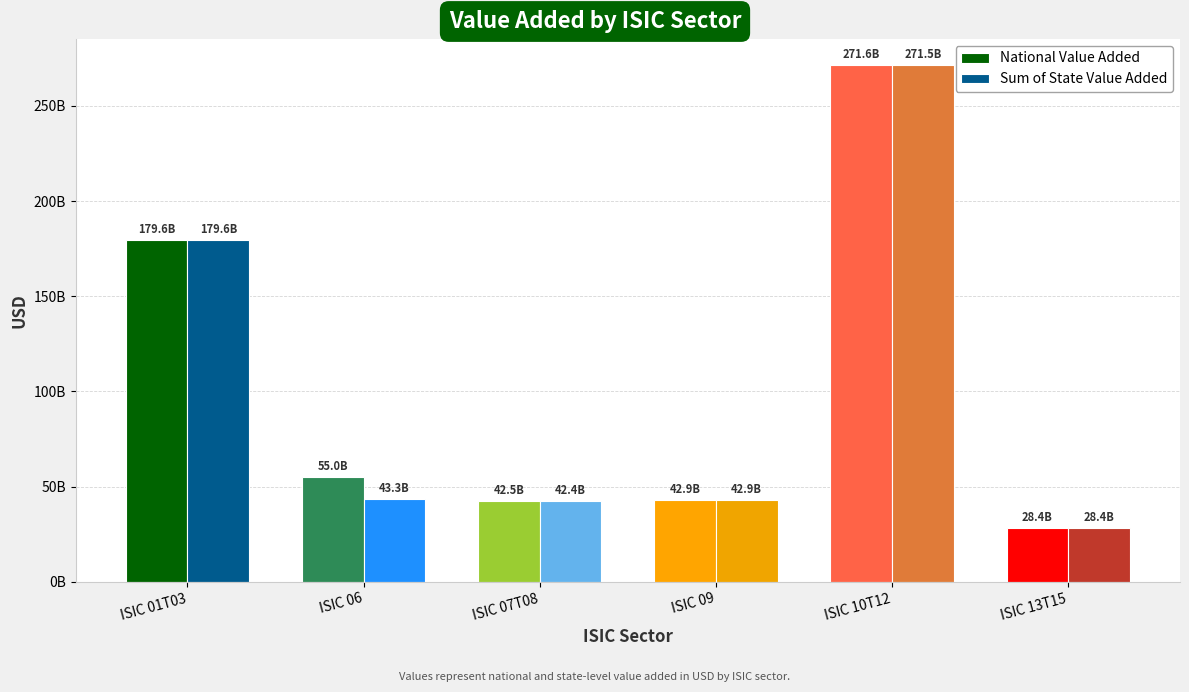

Where does the National Value Added series first go above 55027015966?

ISIC 01T03